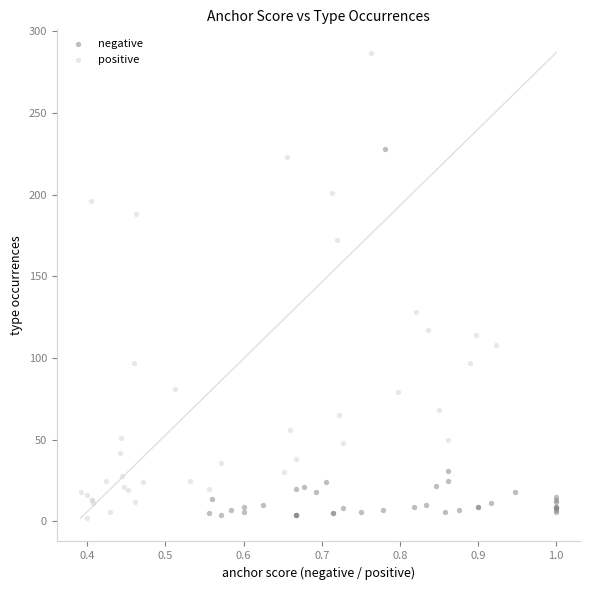

Which series contains the highest Y value?

positive